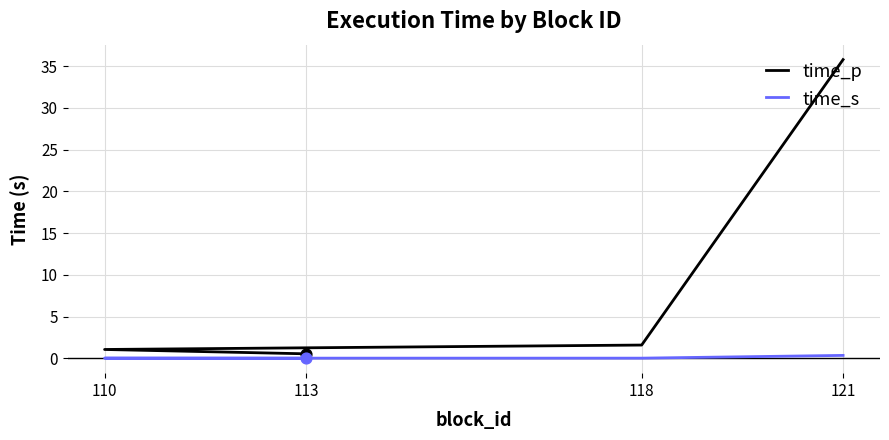

At which category is the sum across all series the highest?

121